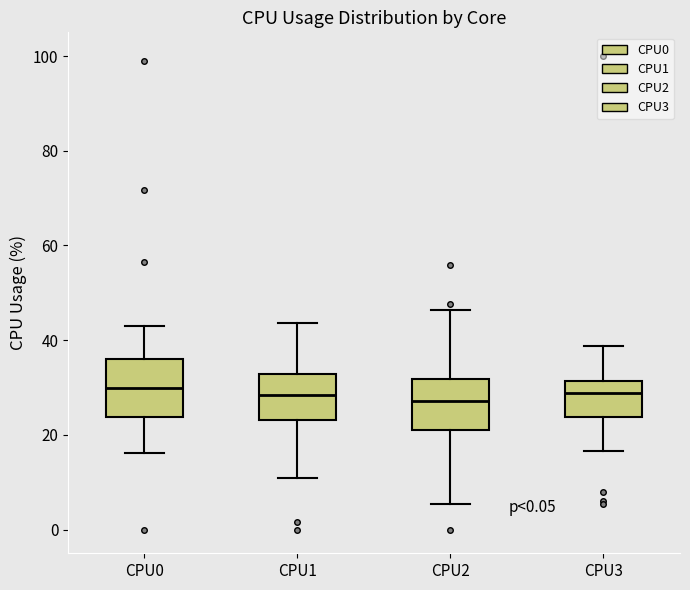

Where does the lower whisker of the box for CPU3 end on the y-axis? The values are not printed on the chart, so give them approximately, as read against the axis.

16